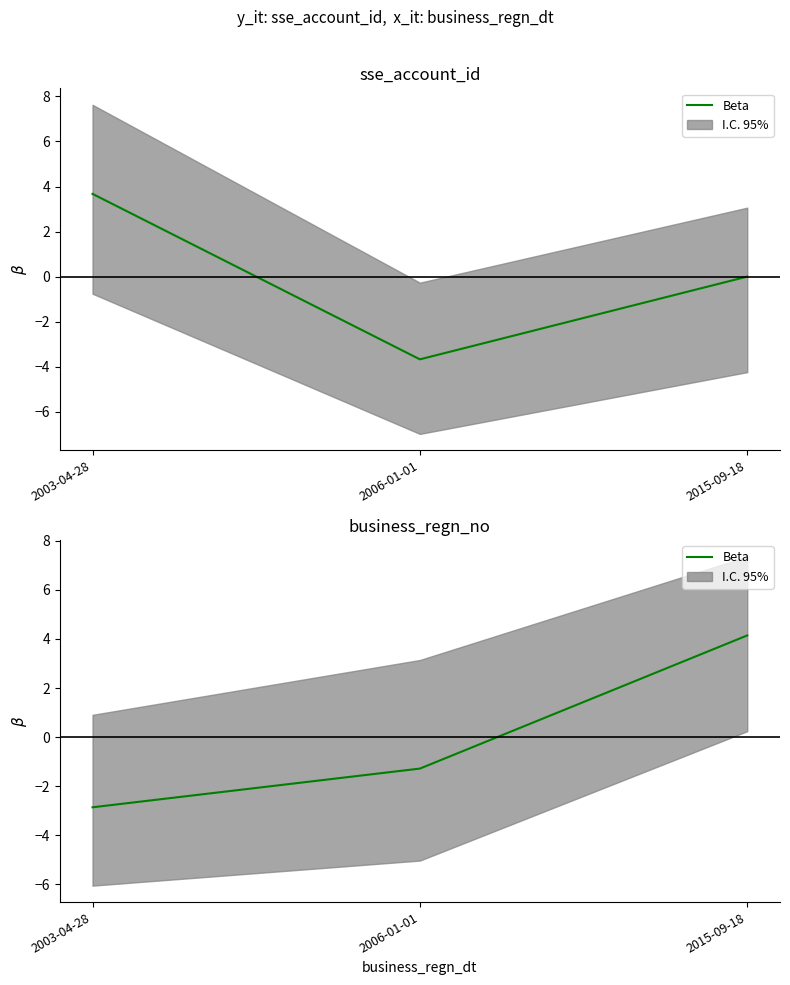

Where does the data first go above -1?

2015-09-18